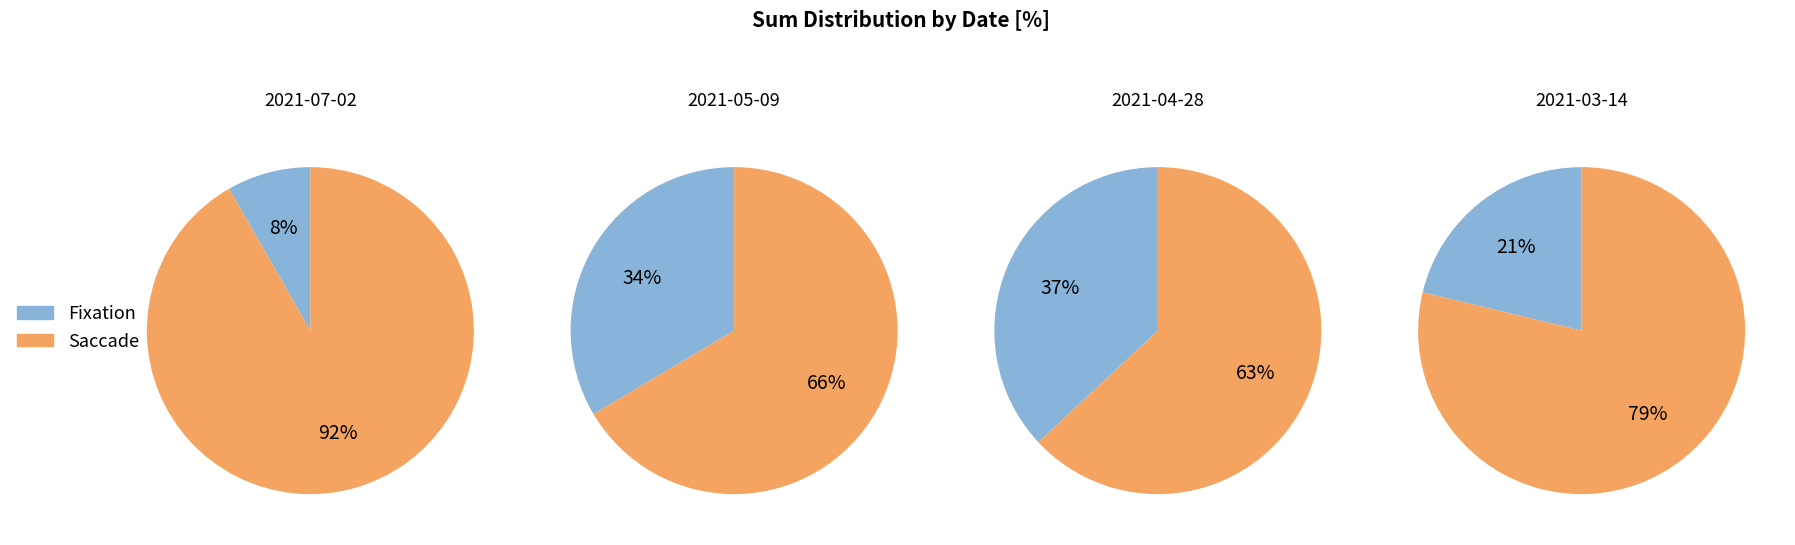

To the nearest percent, what percentage of the pie is 2021-07-02?

8%